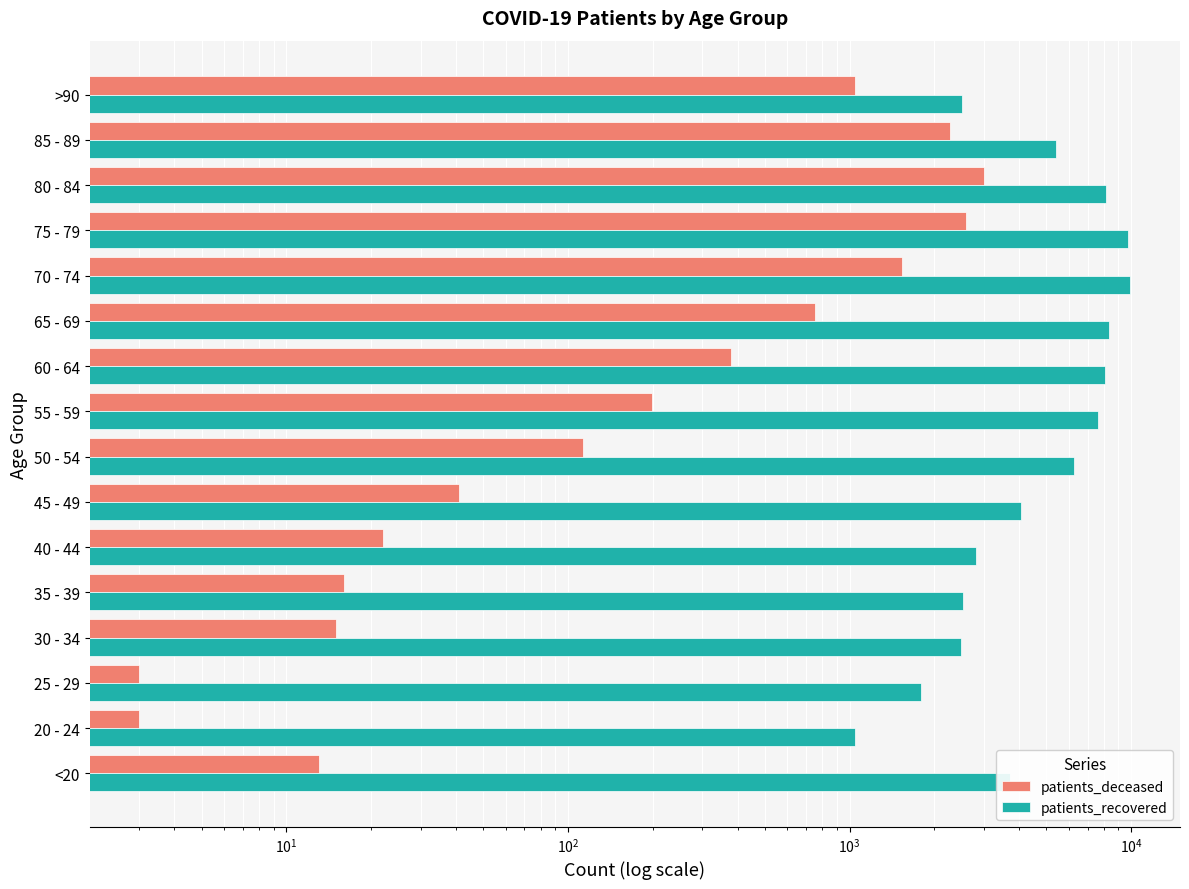

What is the sum of all patients_deceased values?

11996